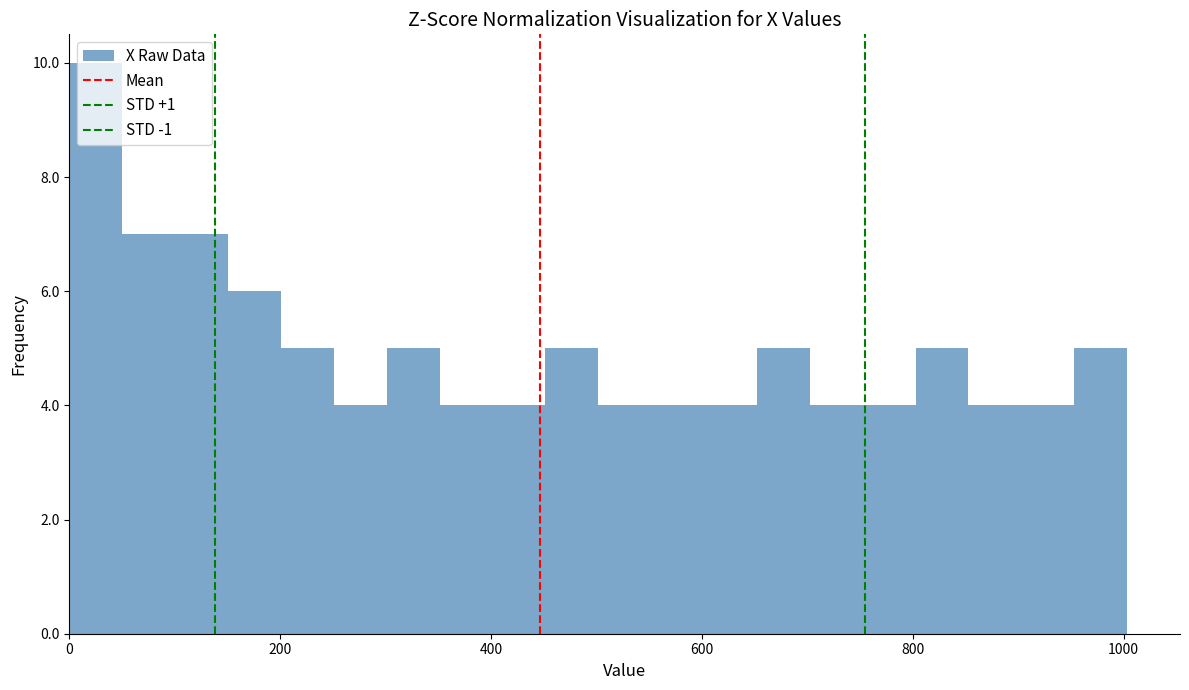

Read against the x-axis, roughly where is the centre of the tallest bar?

20